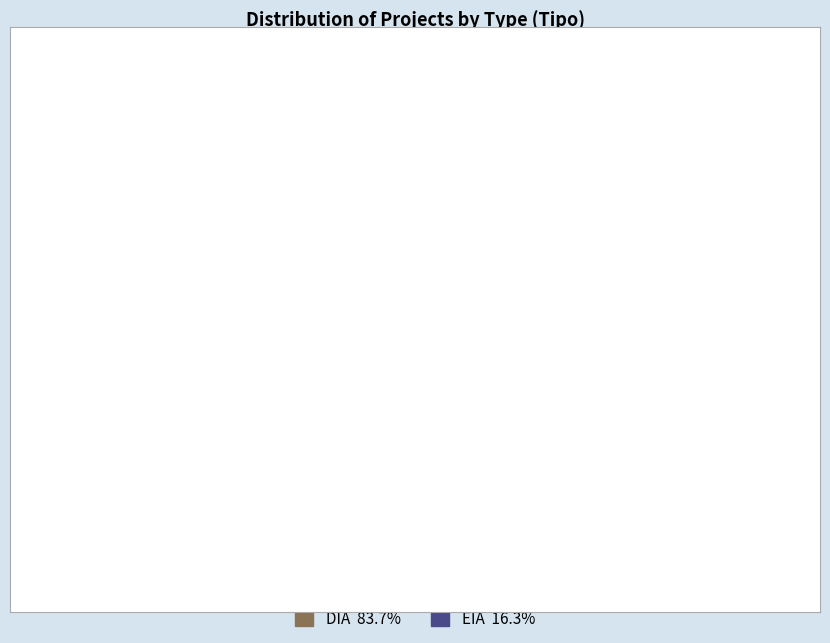

The DIA slice represents 92% of the pie. True or false?

False